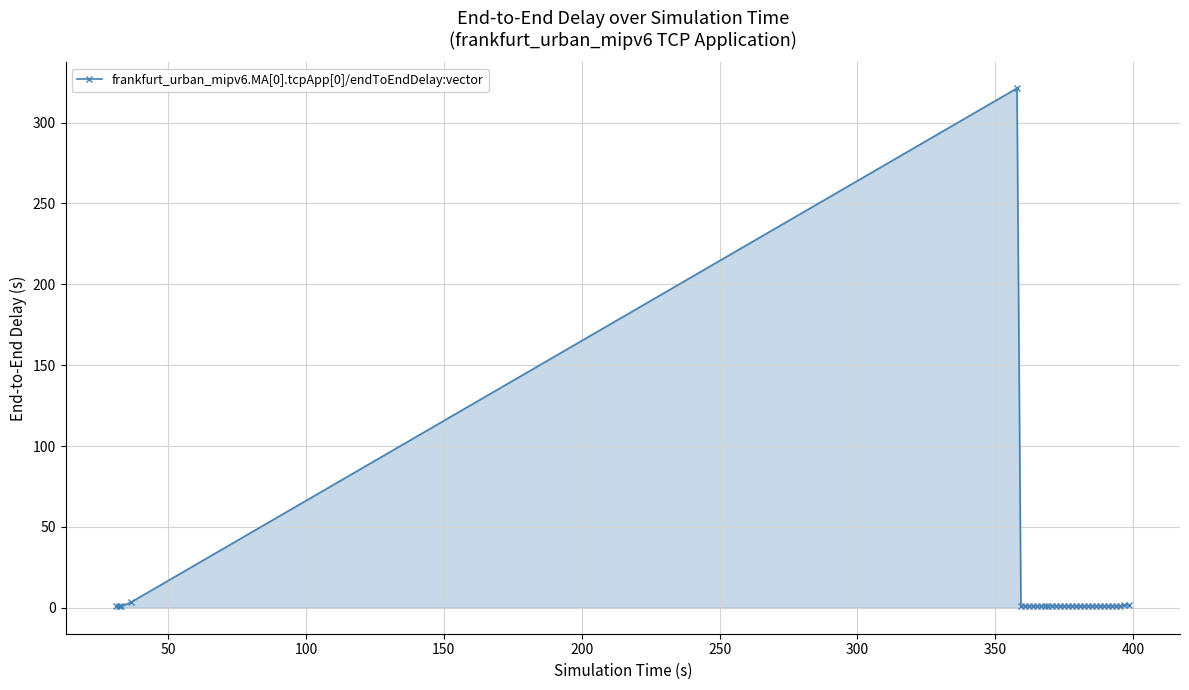

Count the number of values greater than 1.

31